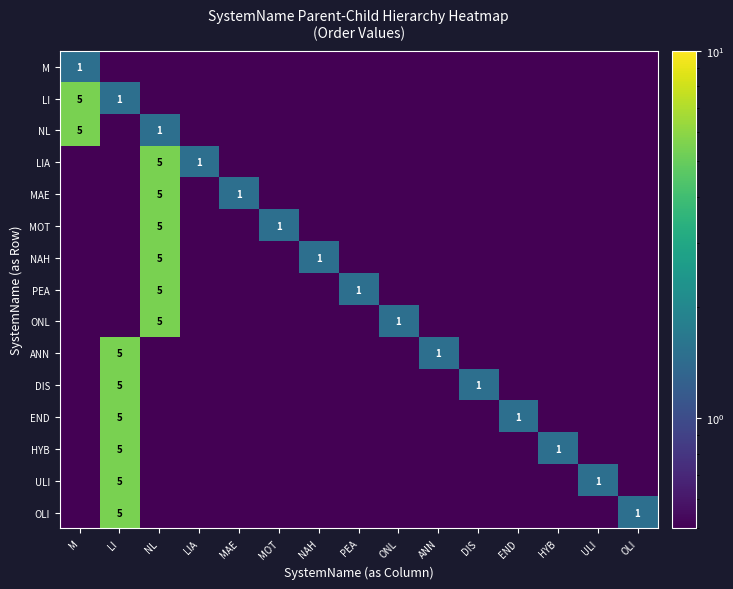

Between DIS and PEA, which is larger?

DIS